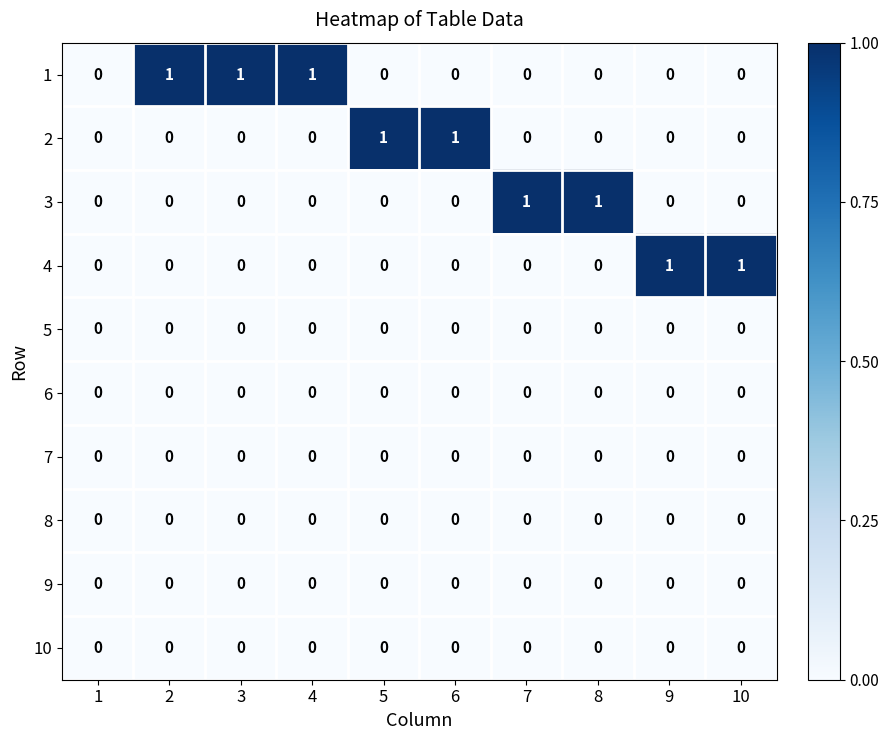

The 2 series shows 0 at 7. True or false?

True